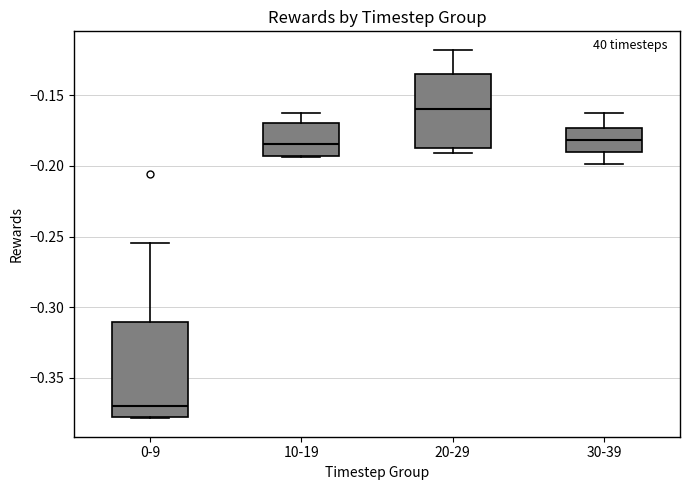

Which box has the lowest median line?

0-9